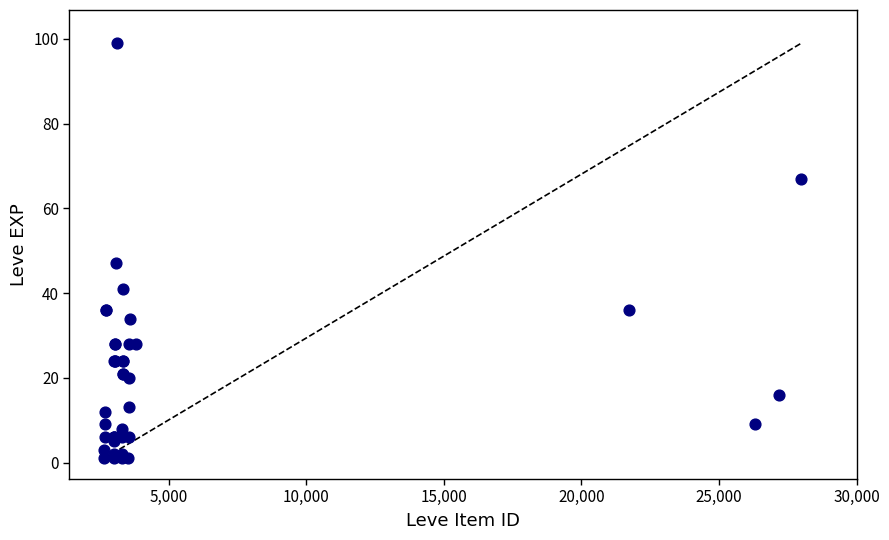

What Y value in the scatter plot is closest to 50?

47